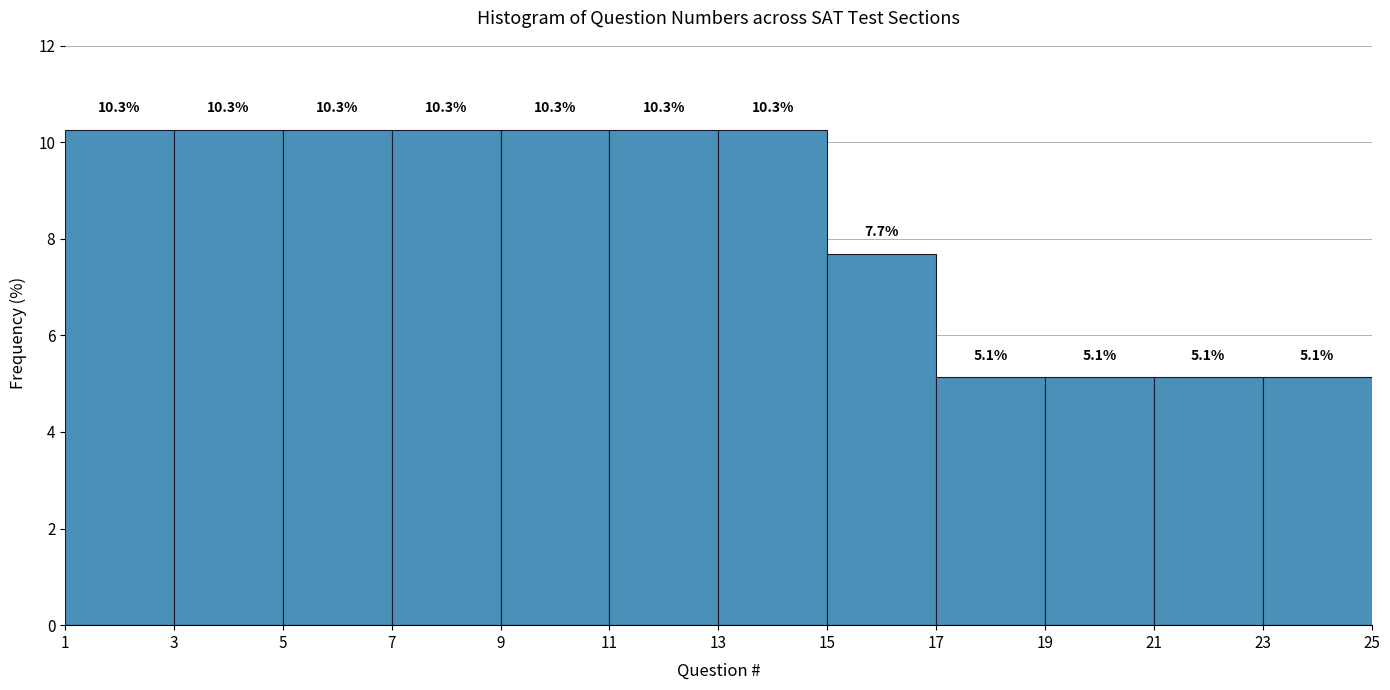

Reading left to right, transcribe this chart: for each bar, give the range it covers on the x-axis and its height.

1 to 3: 10.3
3 to 5: 10.3
5 to 7: 10.3
7 to 9: 10.3
9 to 11: 10.3
11 to 13: 10.3
13 to 15: 10.3
15 to 17: 7.7
17 to 19: 5.1
19 to 21: 5.1
21 to 23: 5.1
23 to 25: 5.1